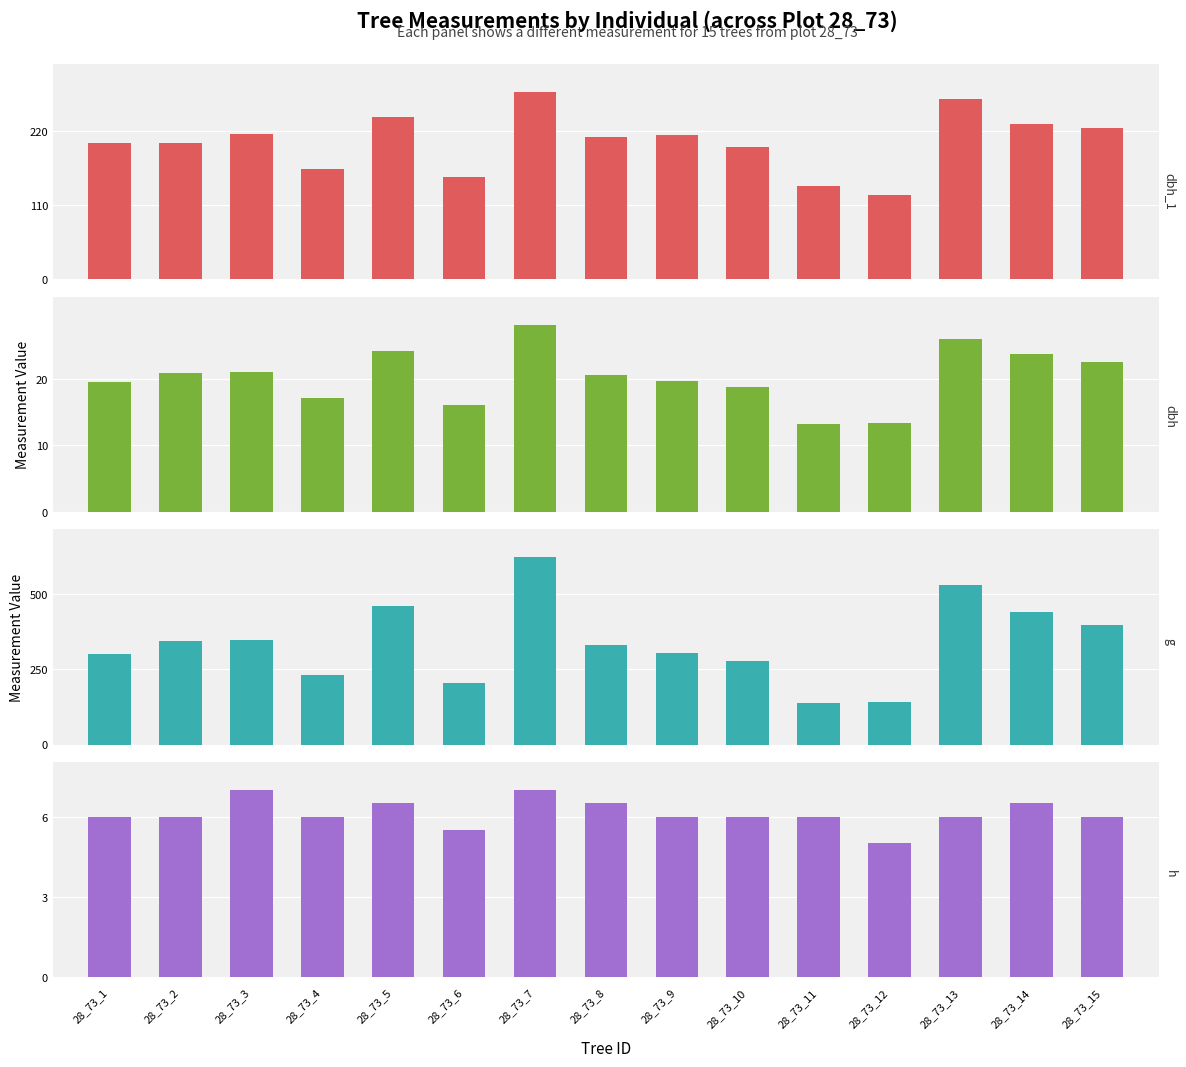

What is the maximum value for h?

7.0